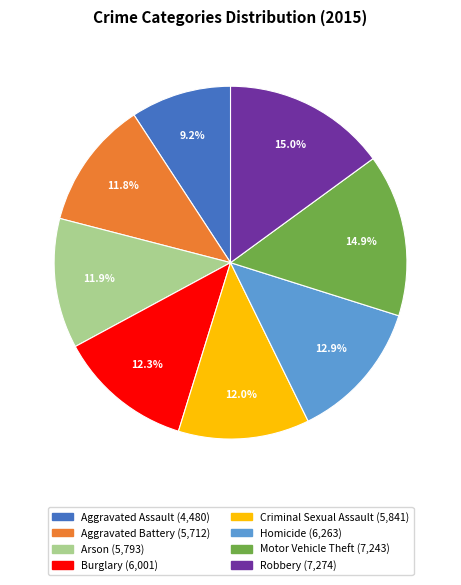

How many slices are in this pie chart?

8